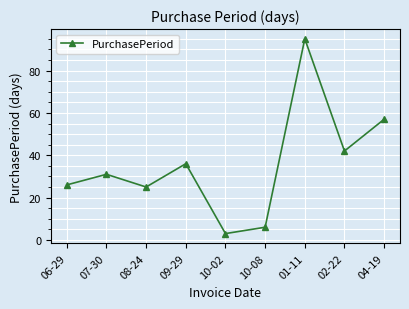

Read the value at 06-29, to the nearest 5.

25